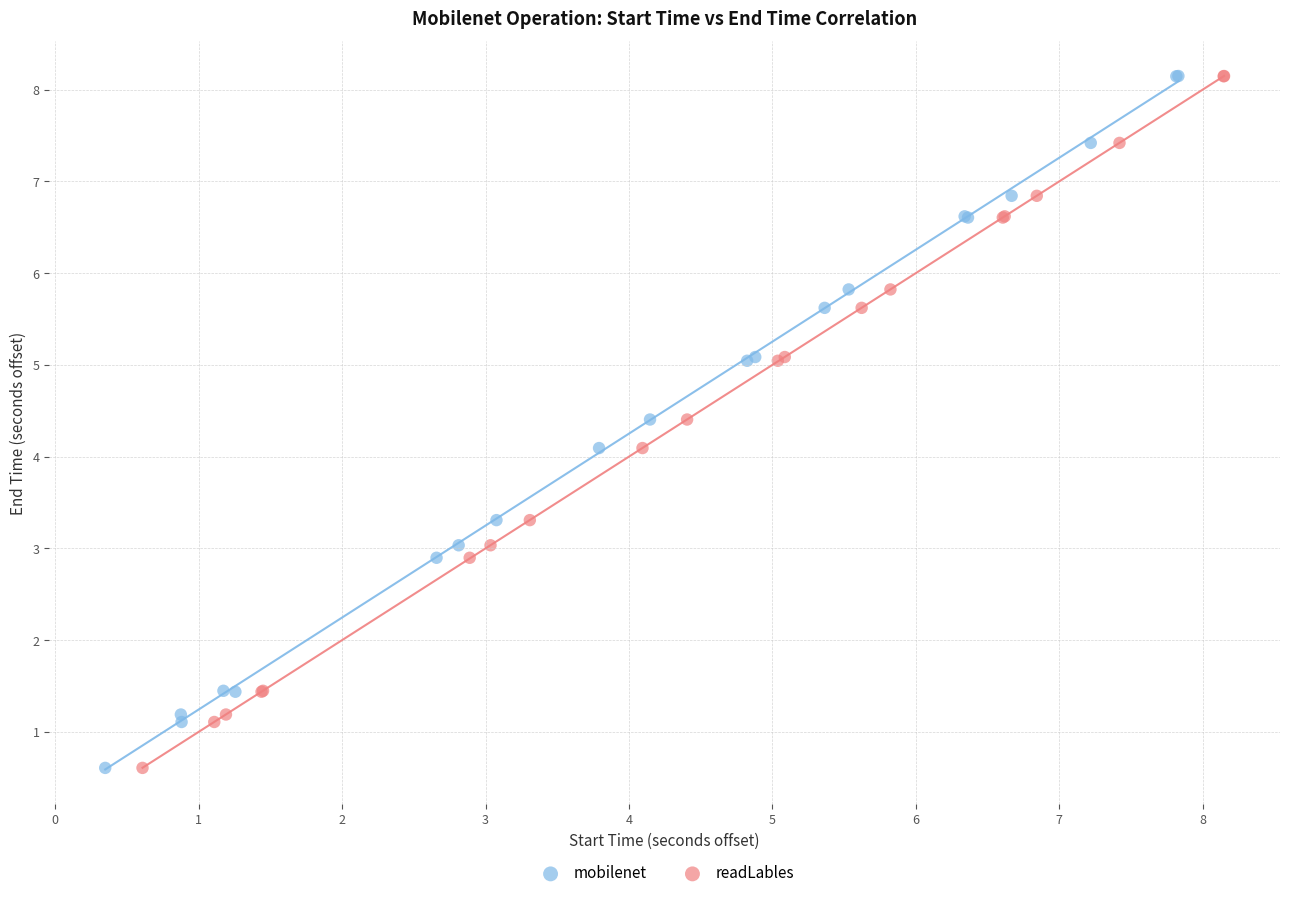

Which series has the largest Y range (max minus min)?

mobilenet